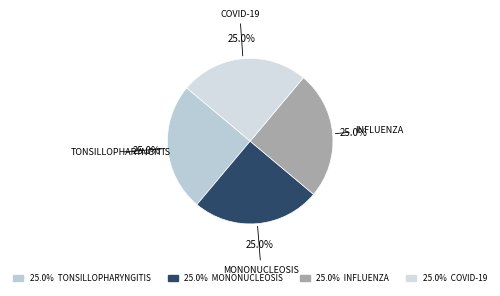

Is there any slice that represents more than half of the pie?

No